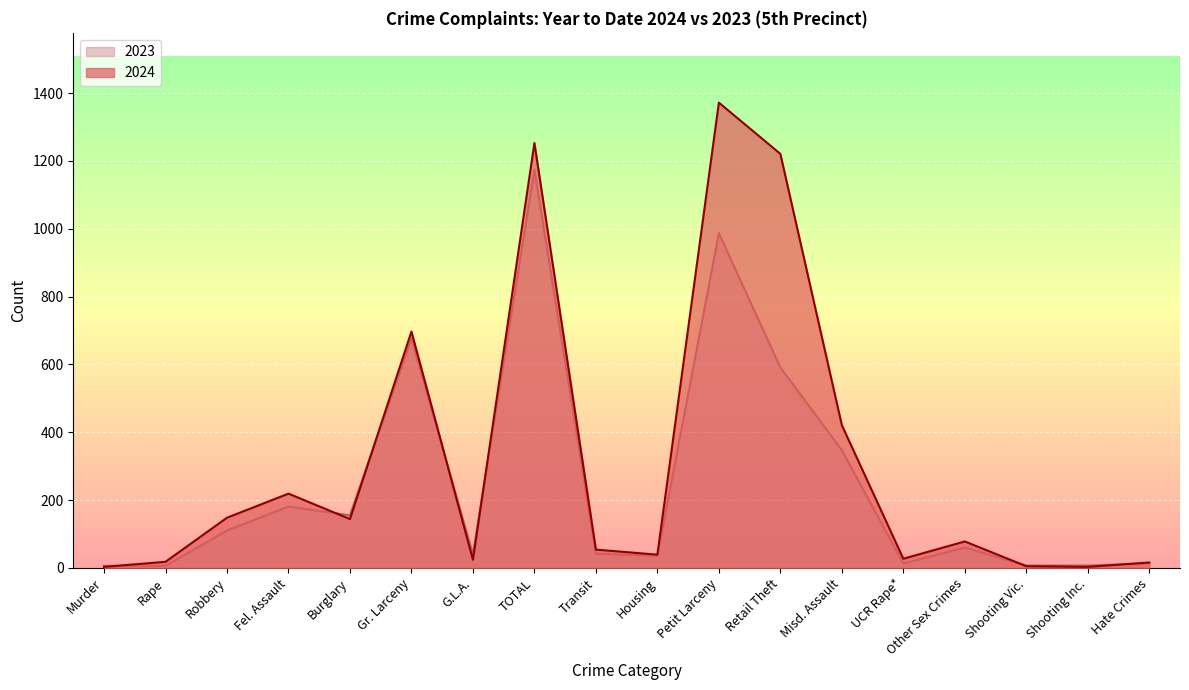

Between which two adjacent categories do 2023 and 2024 first intersect?

Murder and Rape